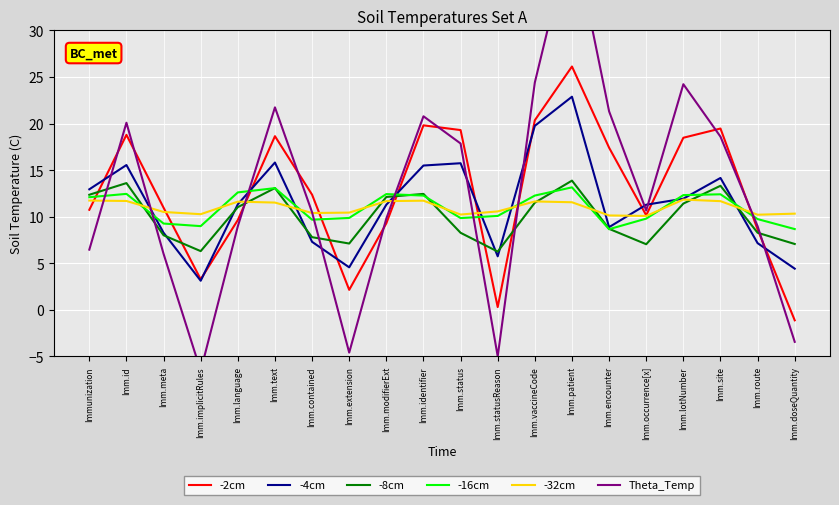

What is the average value of the -16cm series?

11.0